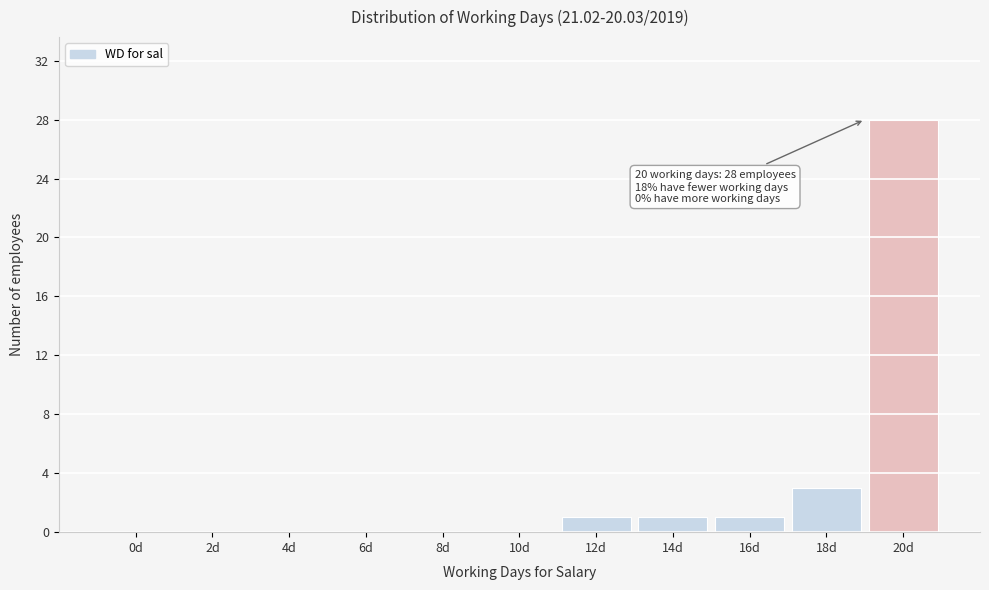

Reading right to left, what are all the values shown in this chart?

20d=28	18d=3	16d=1	14d=1	12d=1	10d=0	8d=0	6d=0	4d=0	2d=0	0d=0